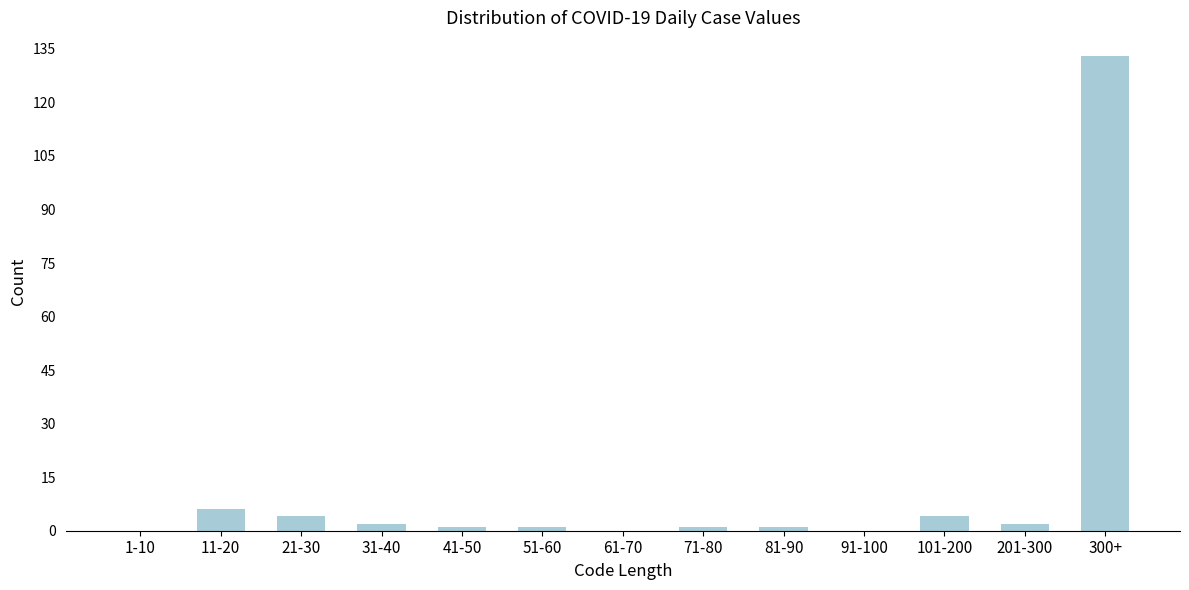

Reading left to right, transcribe all the data shown in this chart.

1-10=0	11-20=6	21-30=4	31-40=2	41-50=1	51-60=1	61-70=0	71-80=1	81-90=1	91-100=0	101-200=4	201-300=2	300+=133